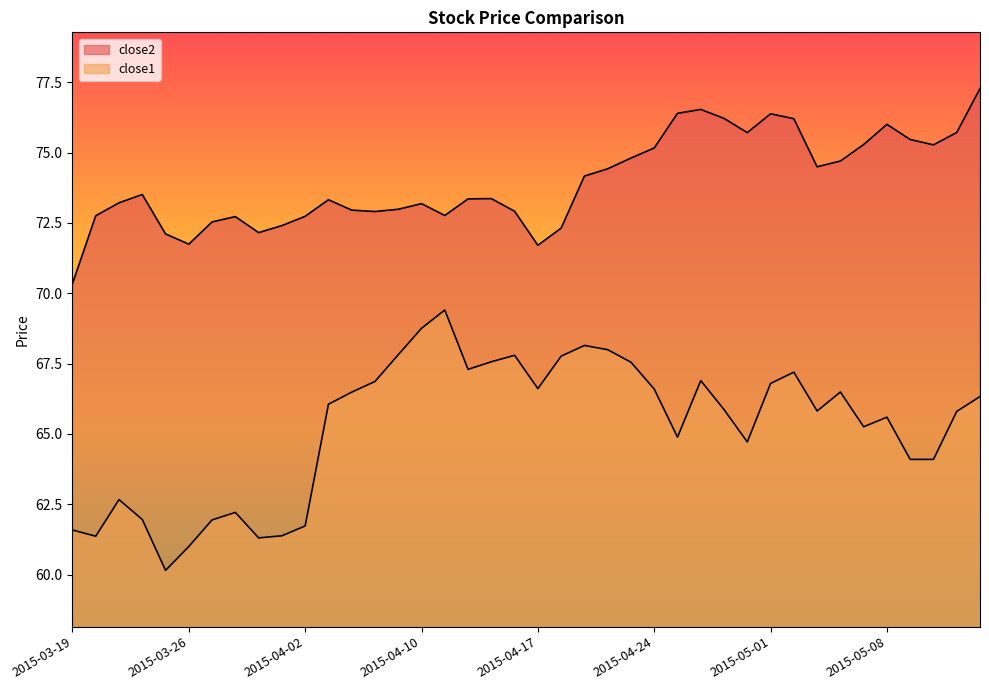

Reading left to right, extract all data points from this chart.

close2: 2015-03-19=70.3	2015-03-20=72.8	2015-03-23=73.2	2015-03-24=73.5	2015-03-25=72.1	2015-03-26=71.7	2015-03-27=72.5	2015-03-30=72.7	2015-03-31=72.2	2015-04-01=72.4	2015-04-02=72.7	2015-04-06=73.3	2015-04-07=73.0	2015-04-08=72.9	2015-04-09=73.0	2015-04-10=73.2	2015-04-13=72.8	2015-04-14=73.4	2015-04-15=73.4	2015-04-16=72.9	2015-04-17=71.7	2015-04-20=72.3	2015-04-21=74.2	2015-04-22=74.4	2015-04-23=74.8	2015-04-24=75.2	2015-04-27=76.4	2015-04-28=76.5	2015-04-29=76.2	2015-04-30=75.7	2015-05-01=76.4	2015-05-04=76.2	2015-05-05=74.5	2015-05-06=74.7	2015-05-07=75.3	2015-05-08=76.0	2015-05-11=75.5	2015-05-12=75.3	2015-05-13=75.7	2015-05-14=77.3
close1: 2015-03-19=61.6	2015-03-20=61.4	2015-03-23=62.7	2015-03-24=62.0	2015-03-25=60.1	2015-03-26=61.0	2015-03-27=61.9	2015-03-30=62.2	2015-03-31=61.3	2015-04-01=61.4	2015-04-02=61.7	2015-04-06=66.1	2015-04-07=66.5	2015-04-08=66.9	2015-04-09=67.8	2015-04-10=68.8	2015-04-13=69.4	2015-04-14=67.3	2015-04-15=67.6	2015-04-16=67.8	2015-04-17=66.6	2015-04-20=67.8	2015-04-21=68.1	2015-04-22=68.0	2015-04-23=67.5	2015-04-24=66.6	2015-04-27=64.9	2015-04-28=66.9	2015-04-29=65.9	2015-04-30=64.7	2015-05-01=66.8	2015-05-04=67.2	2015-05-05=65.8	2015-05-06=66.5	2015-05-07=65.3	2015-05-08=65.6	2015-05-11=64.1	2015-05-12=64.1	2015-05-13=65.8	2015-05-14=66.3